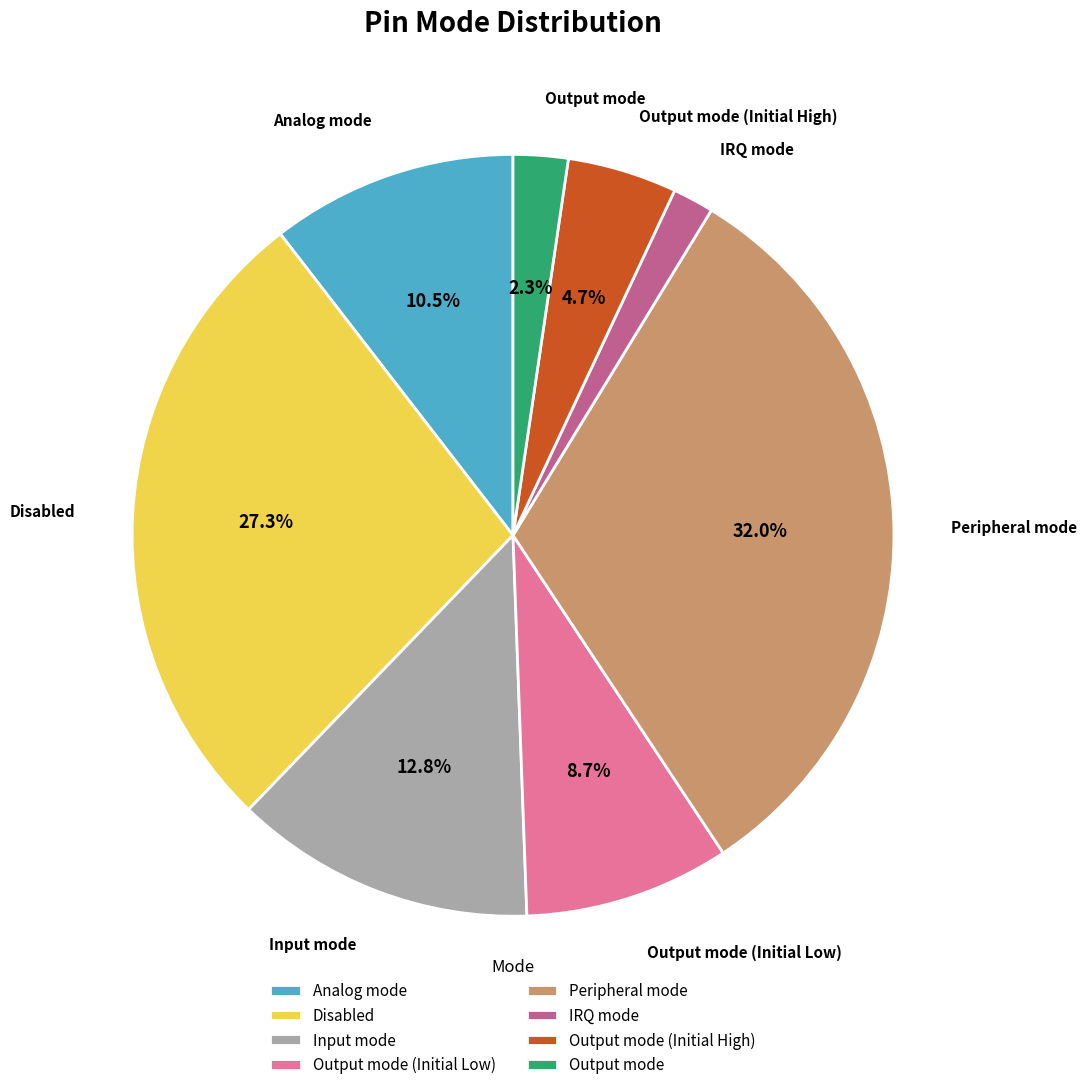

How much of the chart is everything except Disabled?

72.7%